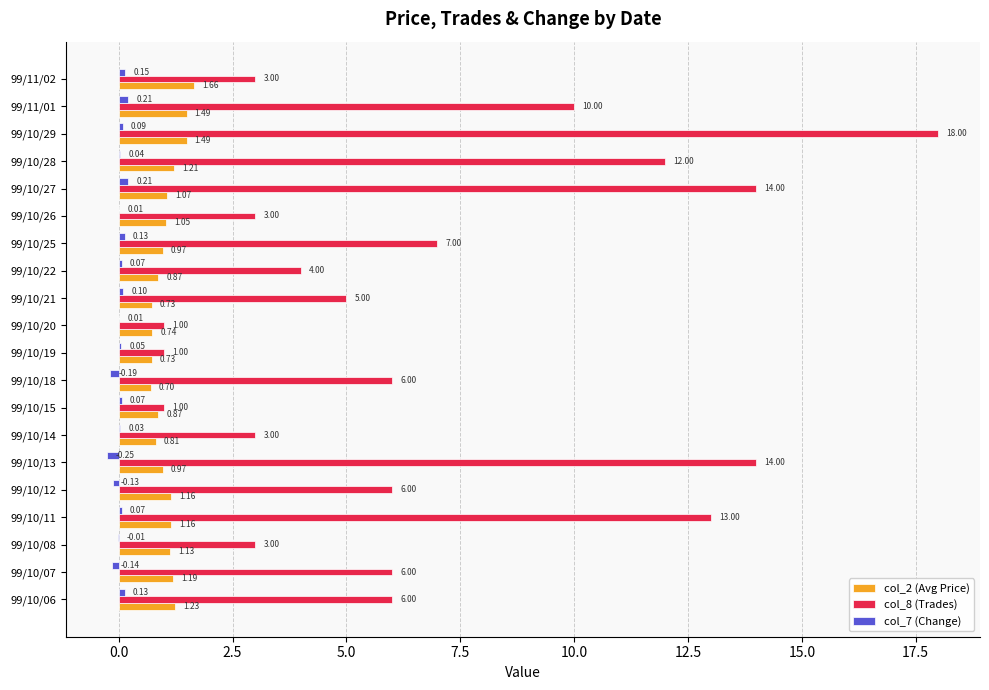

What is the sum of the col_7 (Change) values at 99/10/27 and 99/10/25?

0.3